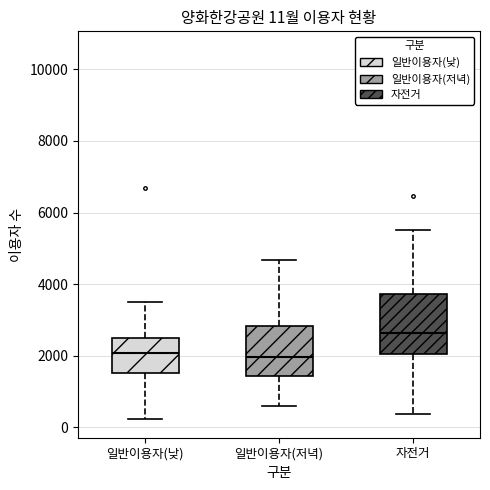

Which box is the tallest, from its lower edge to its upper edge?

자전거